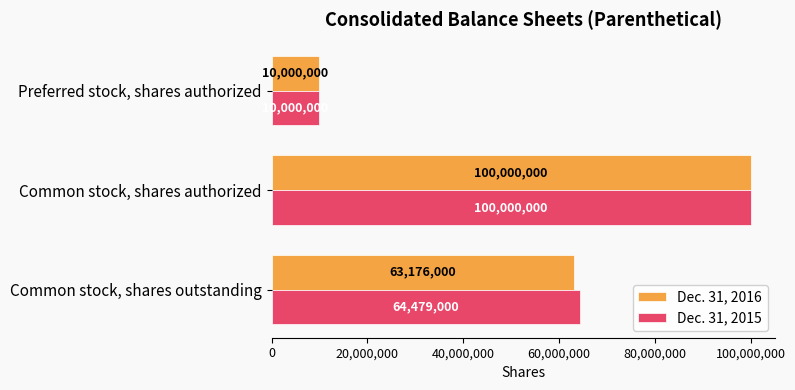

At which label does Dec. 31, 2016 reach its peak?

Common stock, shares authorized